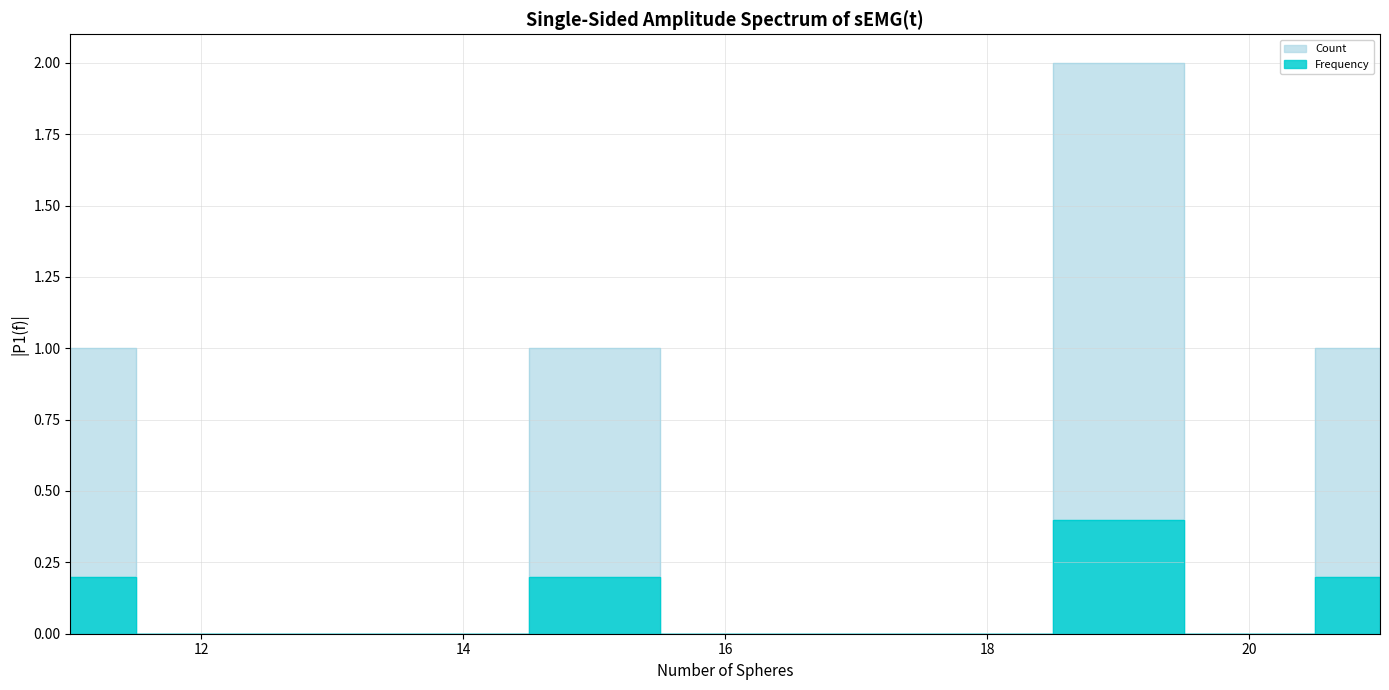

The Frequency series shows 1.5 at 11. True or false?

False